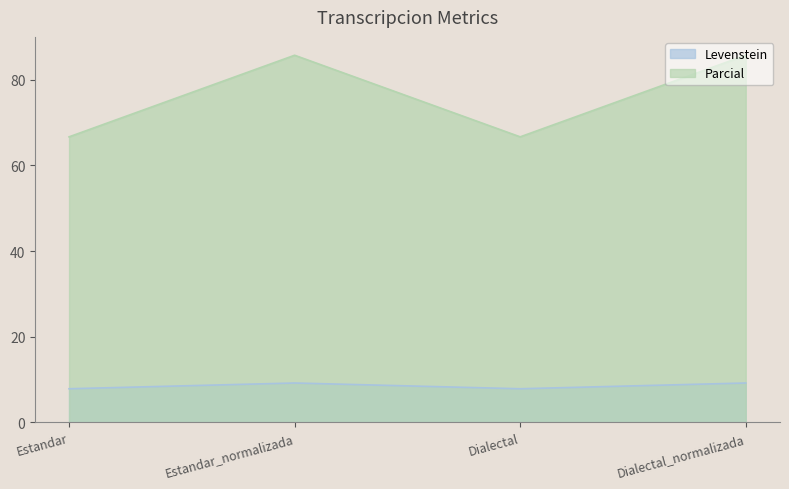

Which series has the largest total across all categories?

Parcial